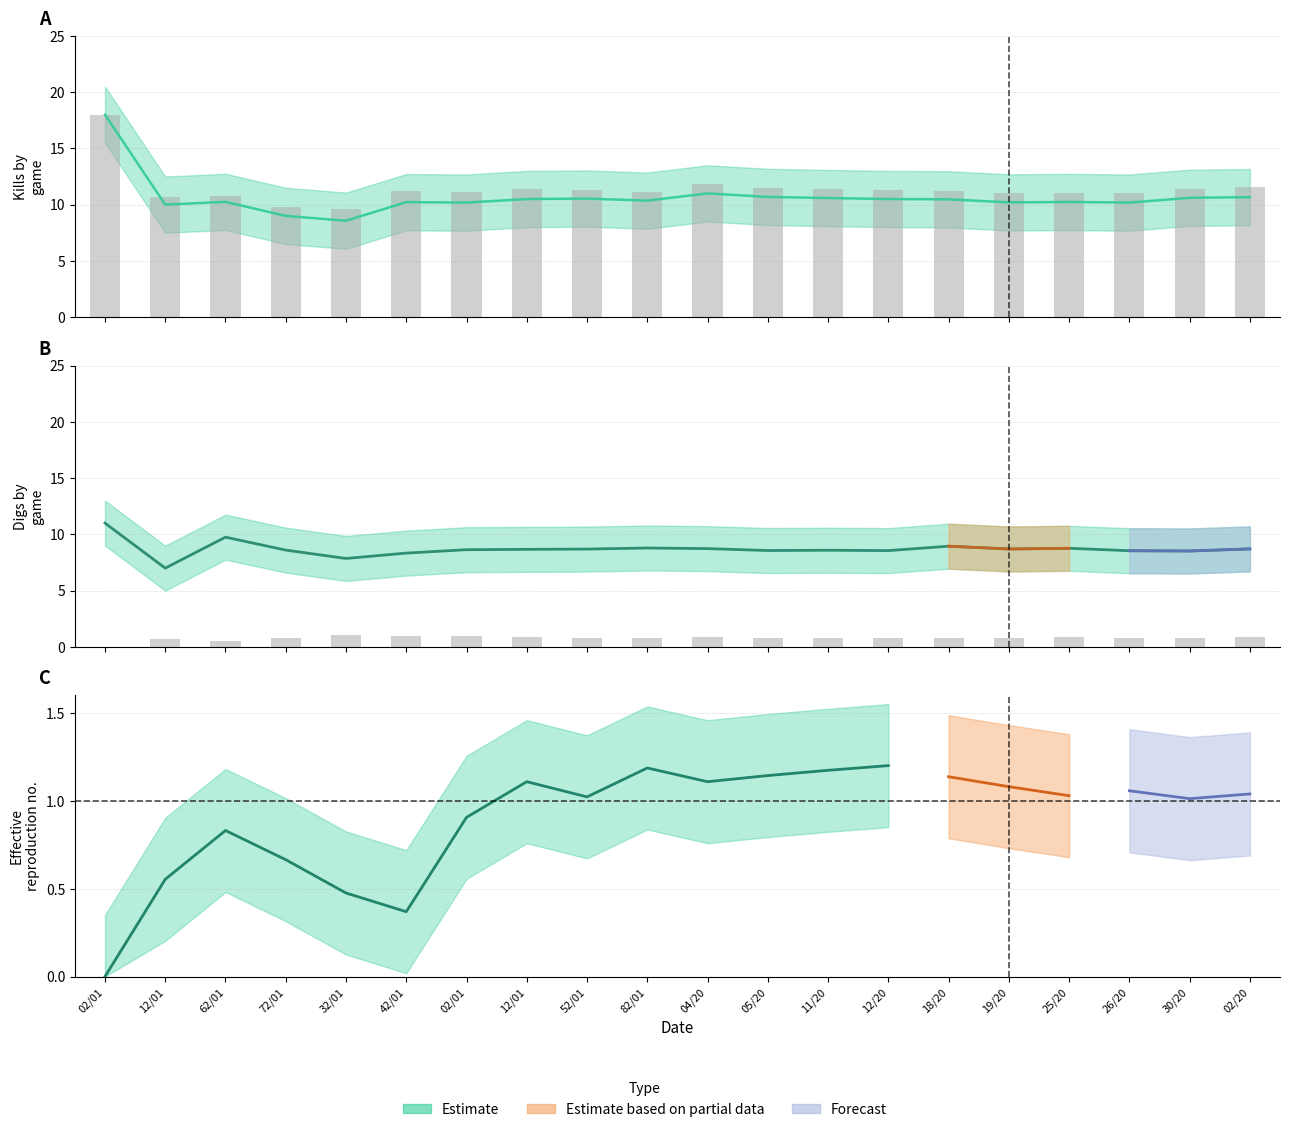

Between 18/20 and 30/20, which is larger?

30/20